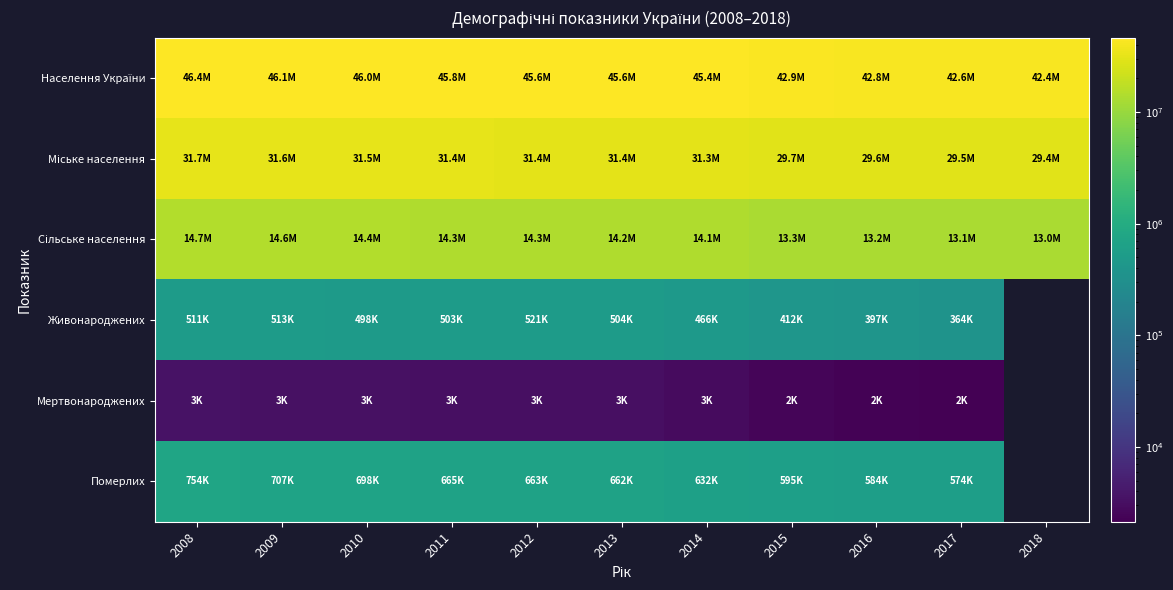

At which label is Живонароджених closest to 442346?

2014